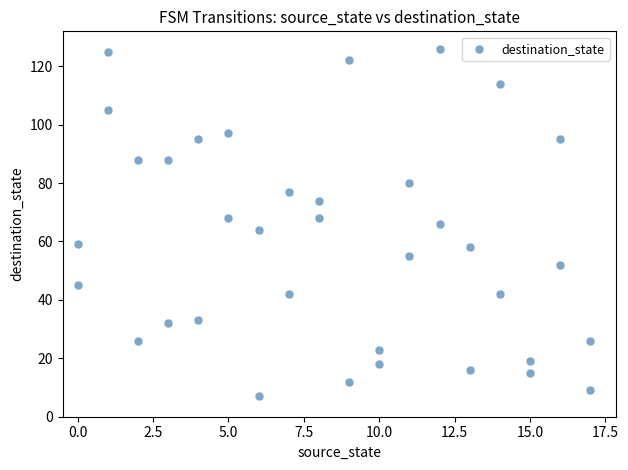

What is the range of X values (max minus min)?

17